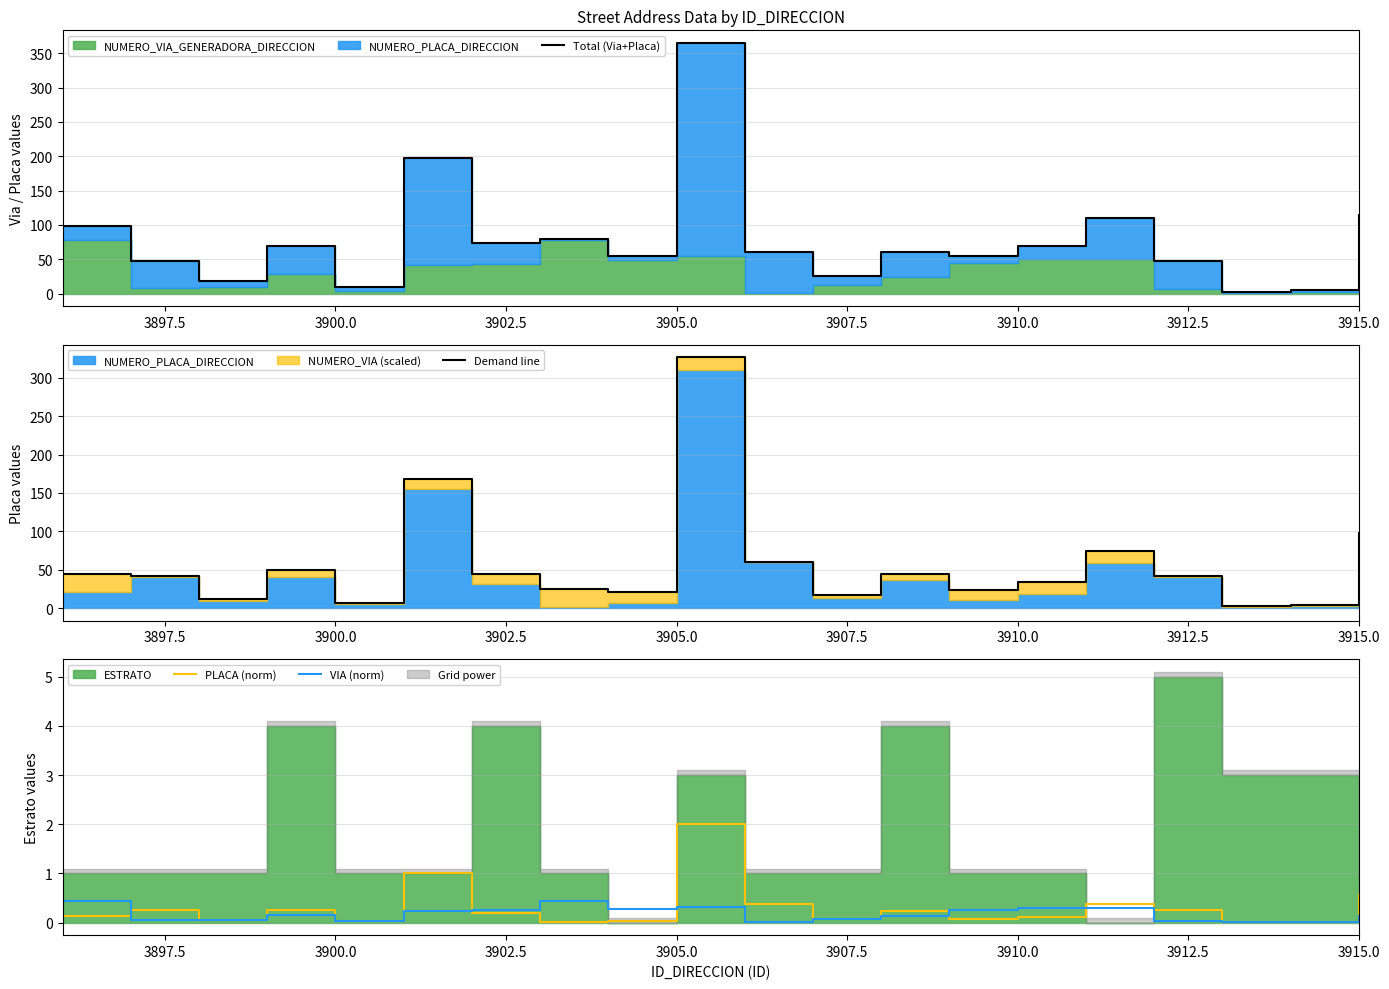

True or false: PLACA (norm) has a value of 0.6 at 3915.0.

True